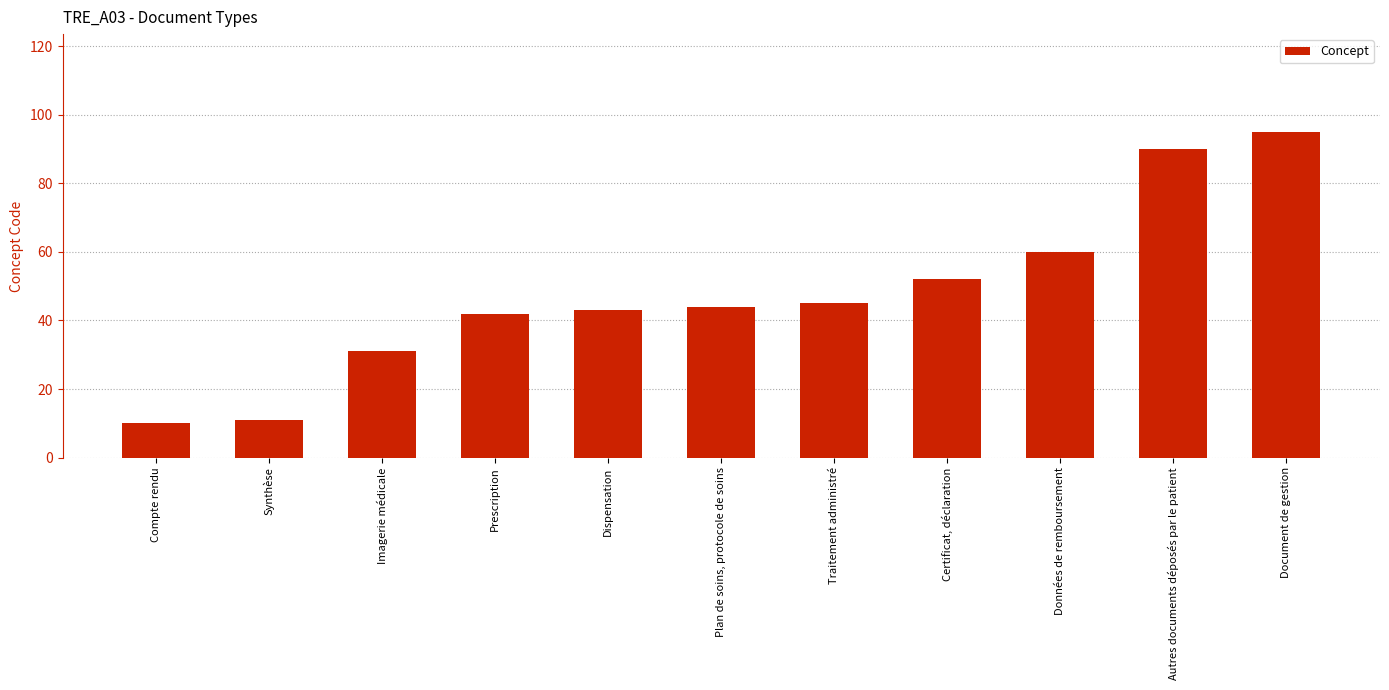

What is the label of the 8th bar from the left?

Certificat, déclaration